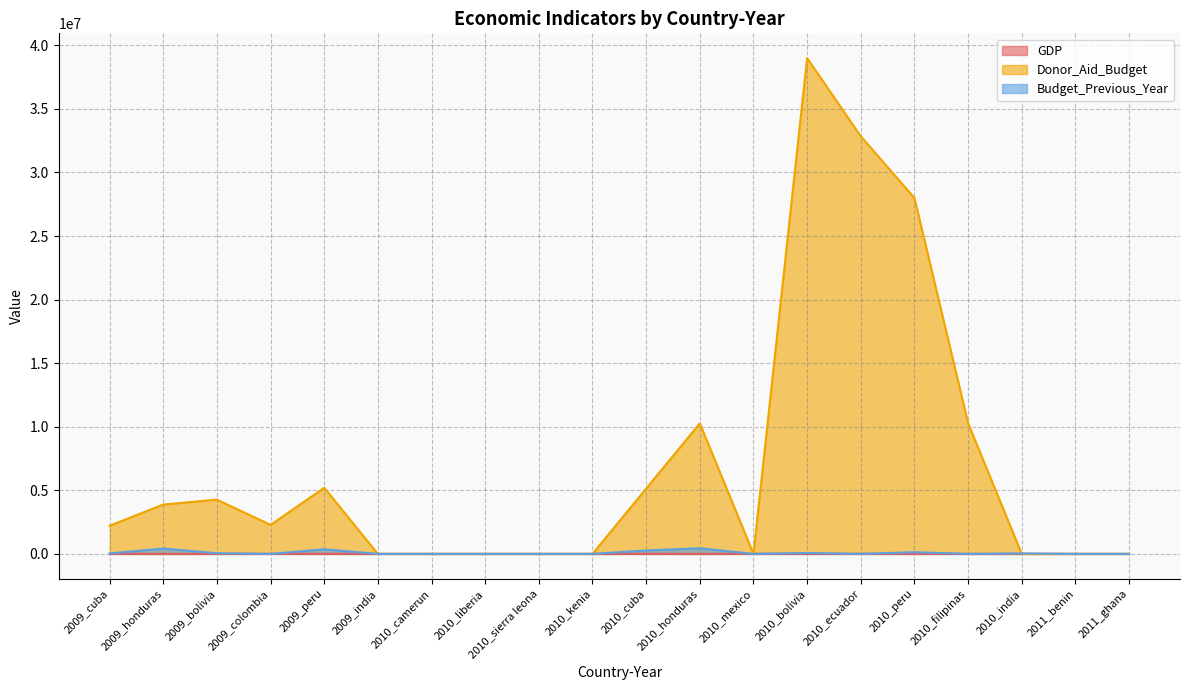

Which series changed the most between 2009_bolivia and 2010_peru?

Donor_Aid_Budget